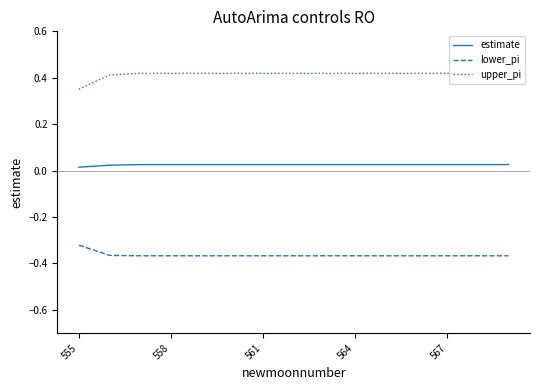

List the series in order of their overall mean, highest first.

upper_pi, estimate, lower_pi